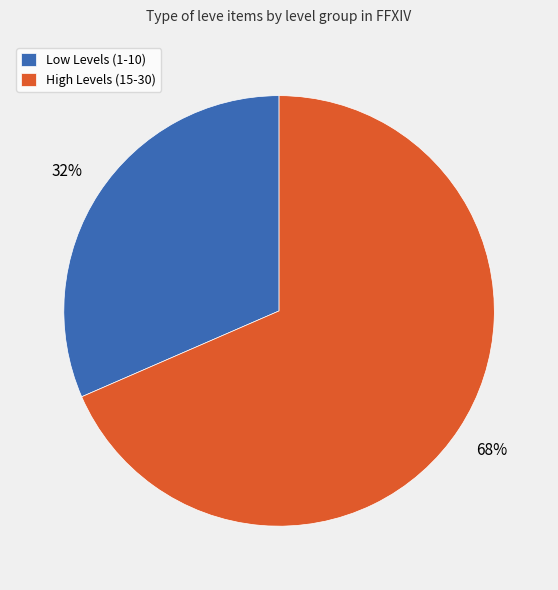

Is it true that Low Levels (1-10) is 32% of the pie?

True